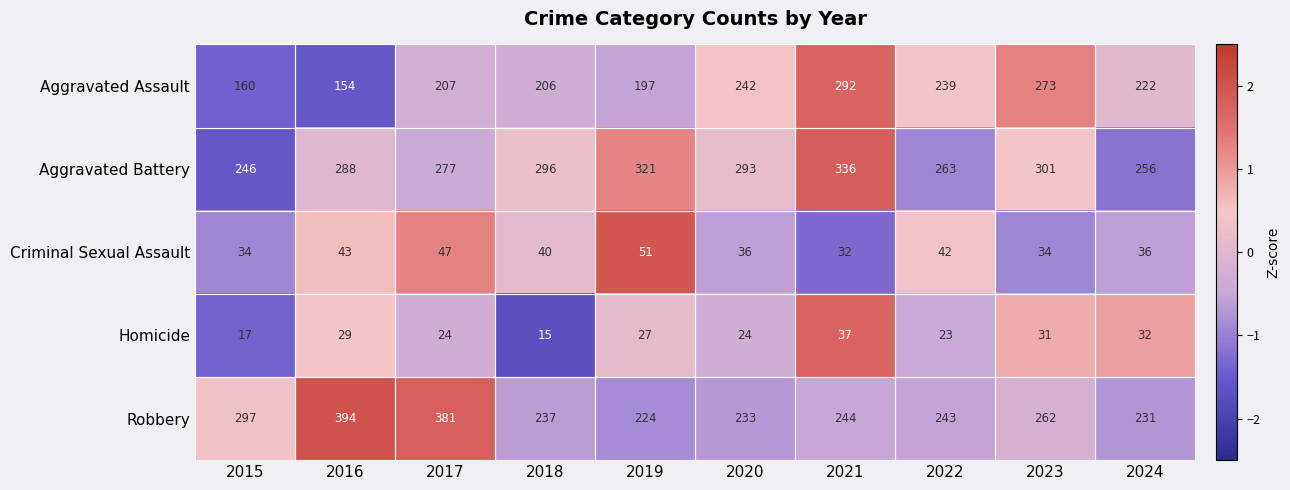

Is the value of Robbery at 2022 greater than the value of Homicide at 2021?

Yes